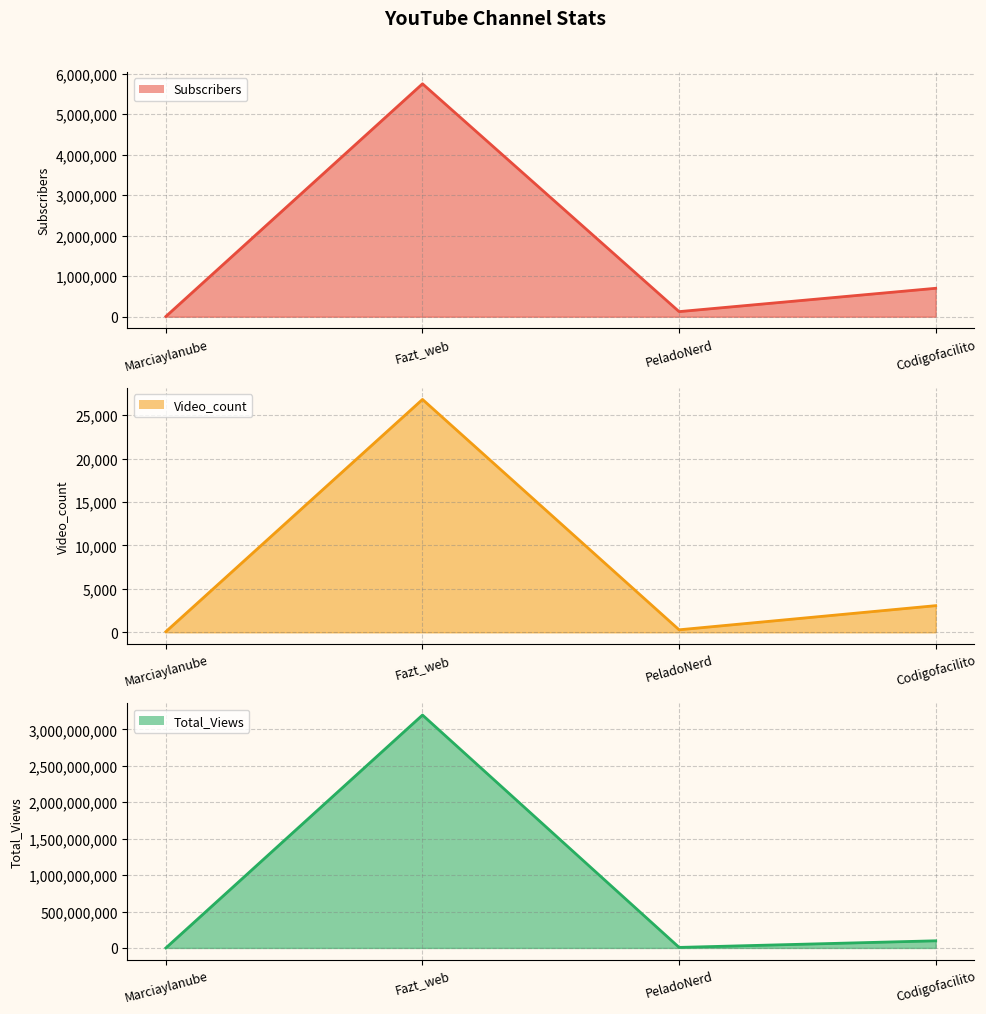

At Marciaylanube, list the series in order from smallest to largest.

Video_count line, Subscribers line, Total_Views line